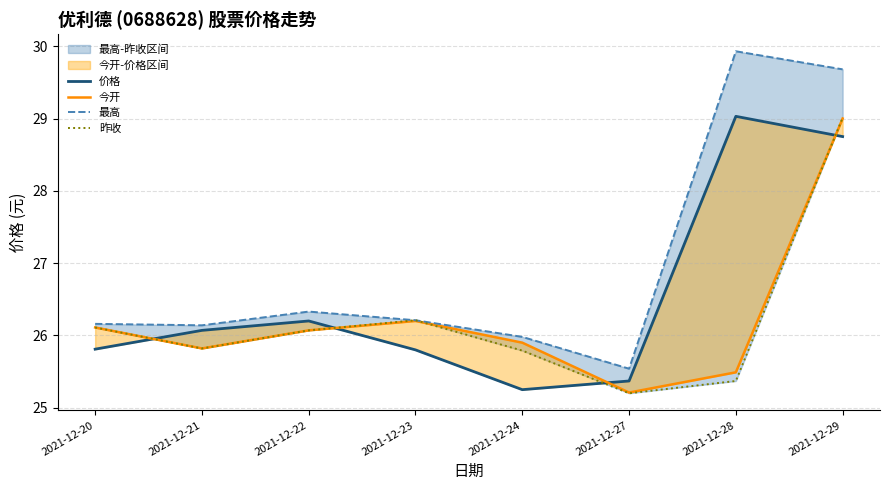

True or false: 今开 has more than 1 points higher than both neighbors.

False